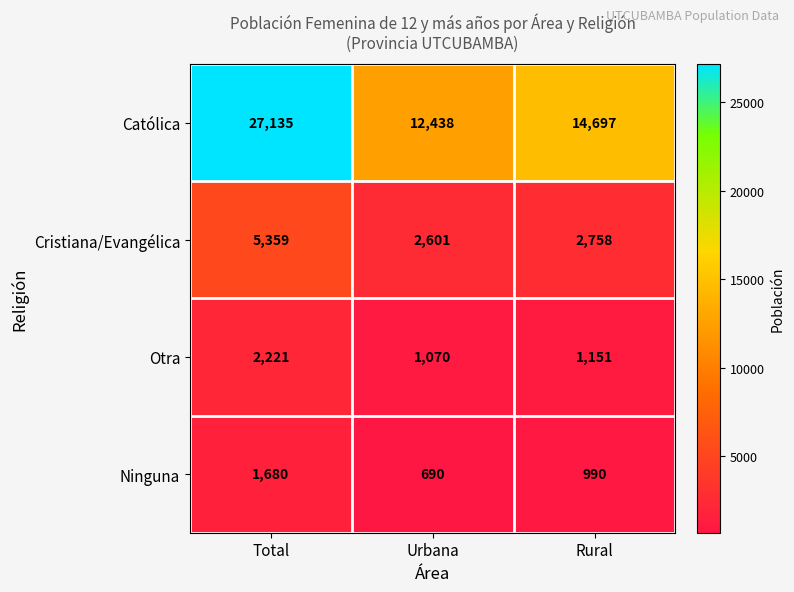

Which series has the widest spread of values?

Católica